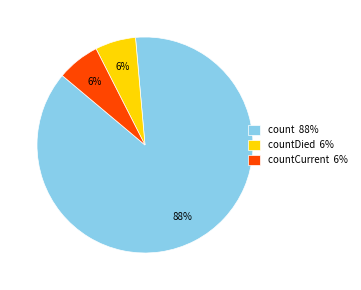

True or false: count 88% accounts for 98% of the total.

False